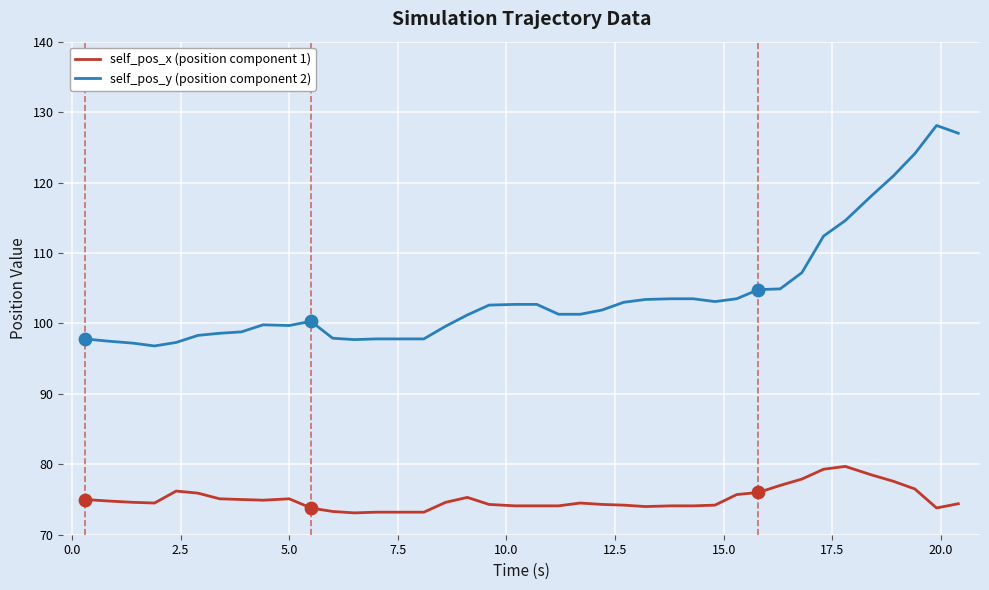

What is the smallest value displayed?

73.1